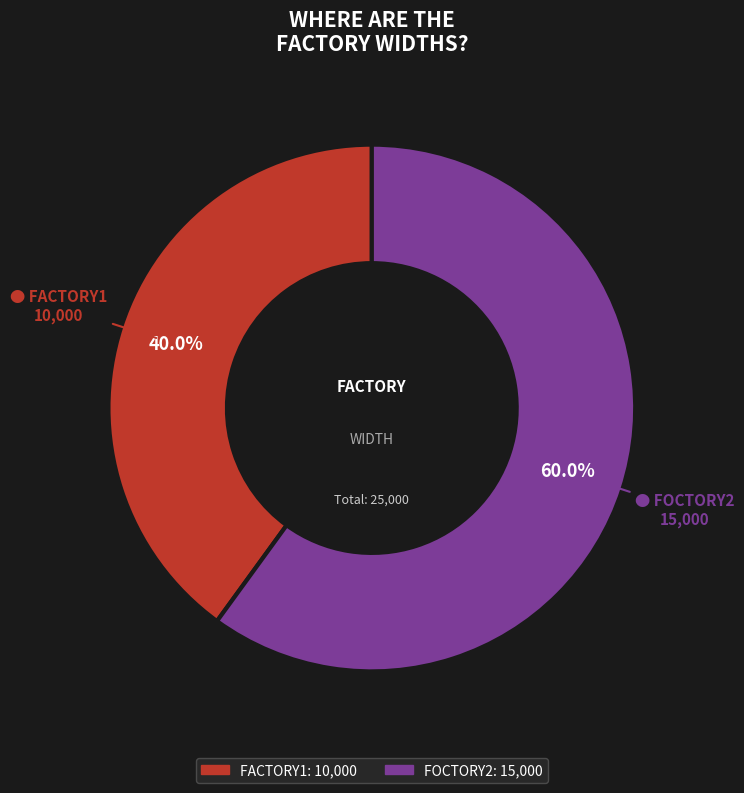

What is the ratio of the value at FACTORY1 to the value at FOCTORY2?

0.7